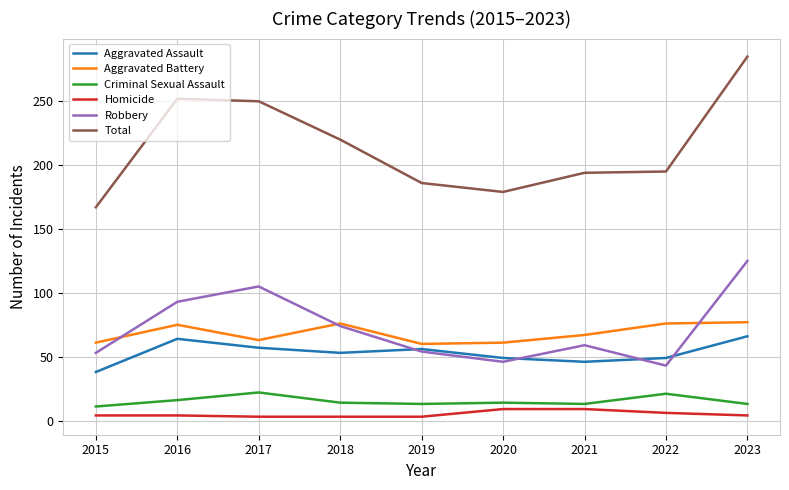

True or false: Aggravated Assault and Criminal Sexual Assault cross at least once.

False